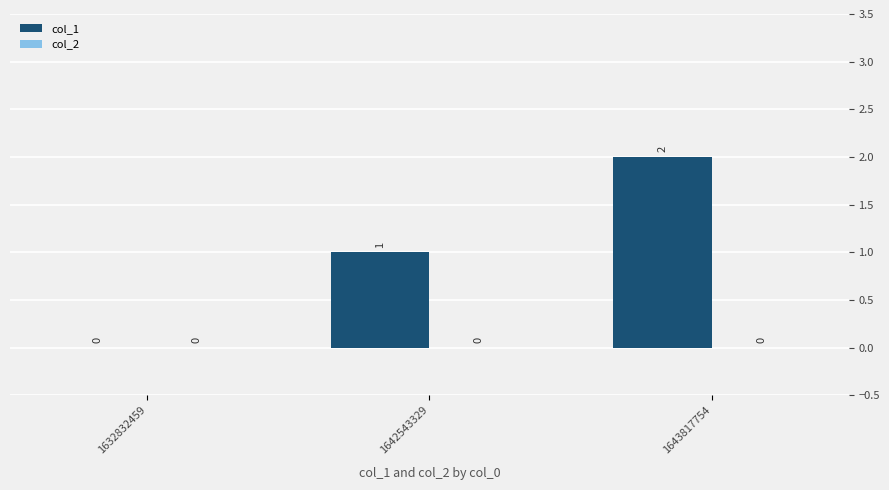

Between 1643817754 and 1642543329, which is larger?

1643817754